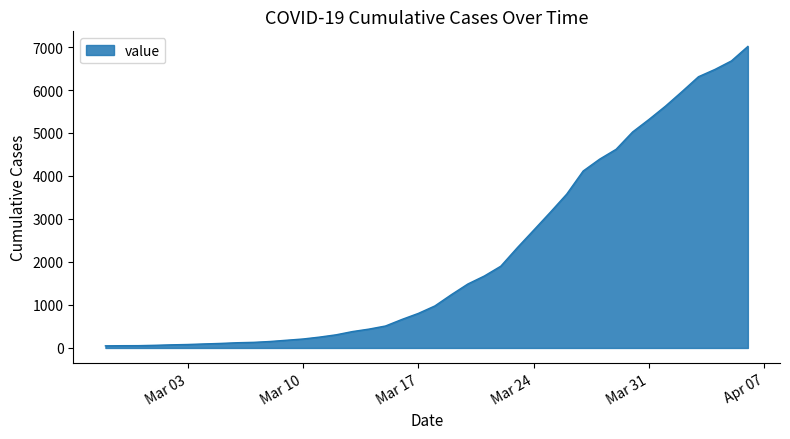

What is the difference between the maximum and minimum values?

6964